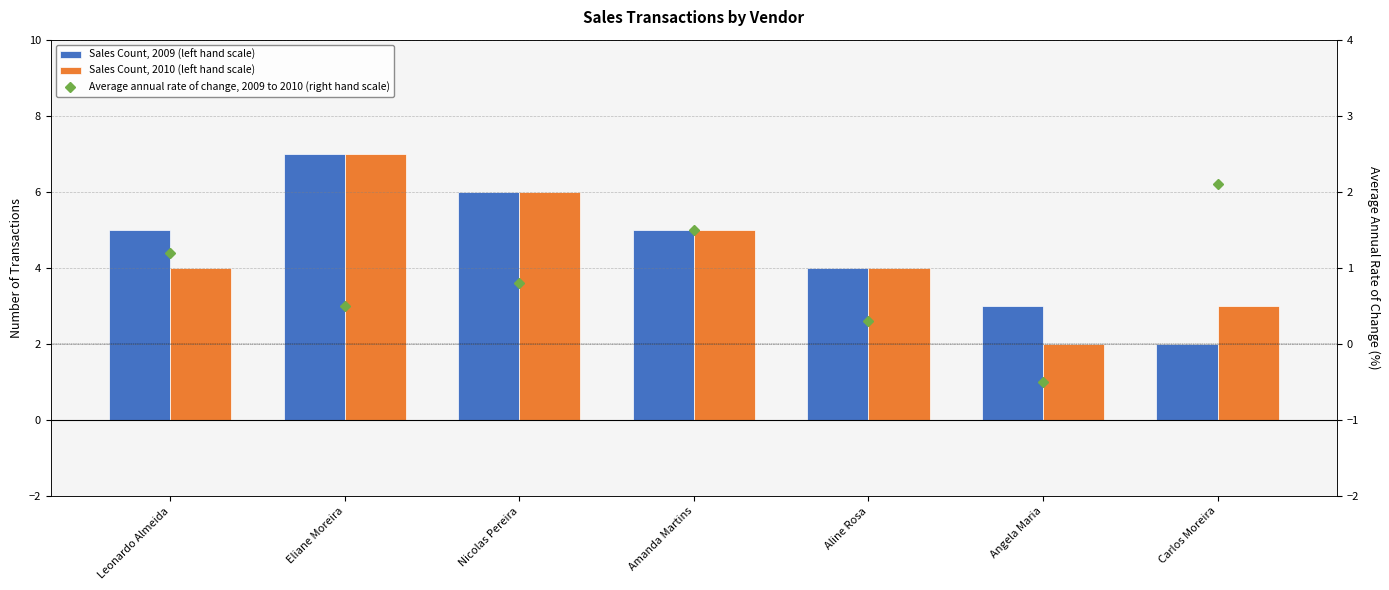

At which category does the chart reach its minimum across all series?

Angela Maria